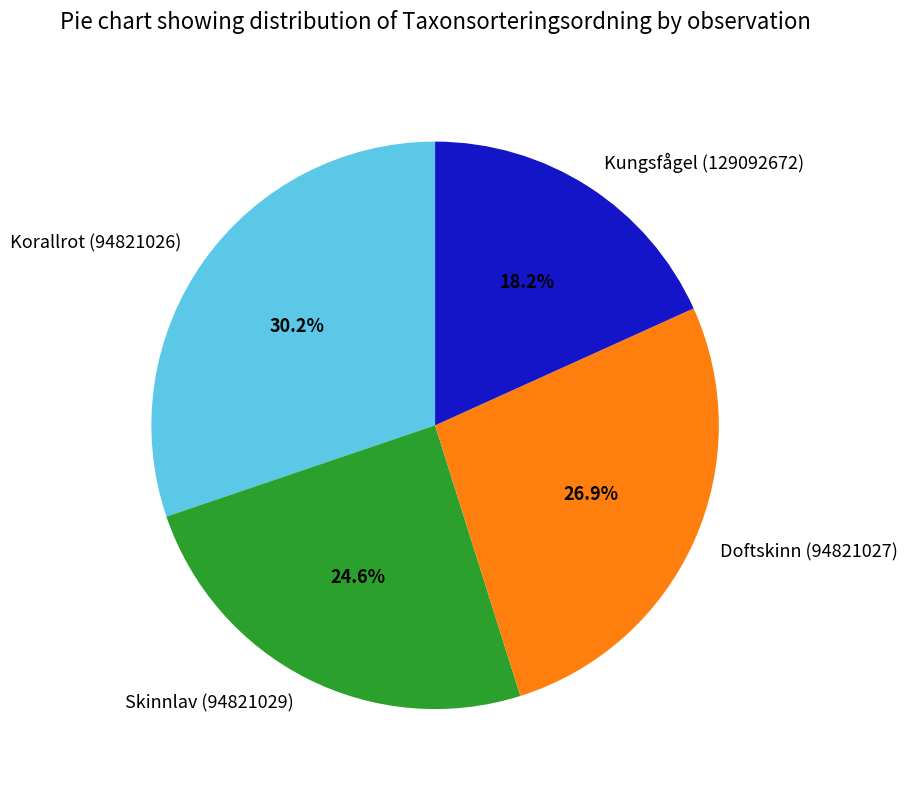

Approximately how many times larger is the value at Doftskinn (94821027) compared to Kungsfågel (129092672)?

1.5